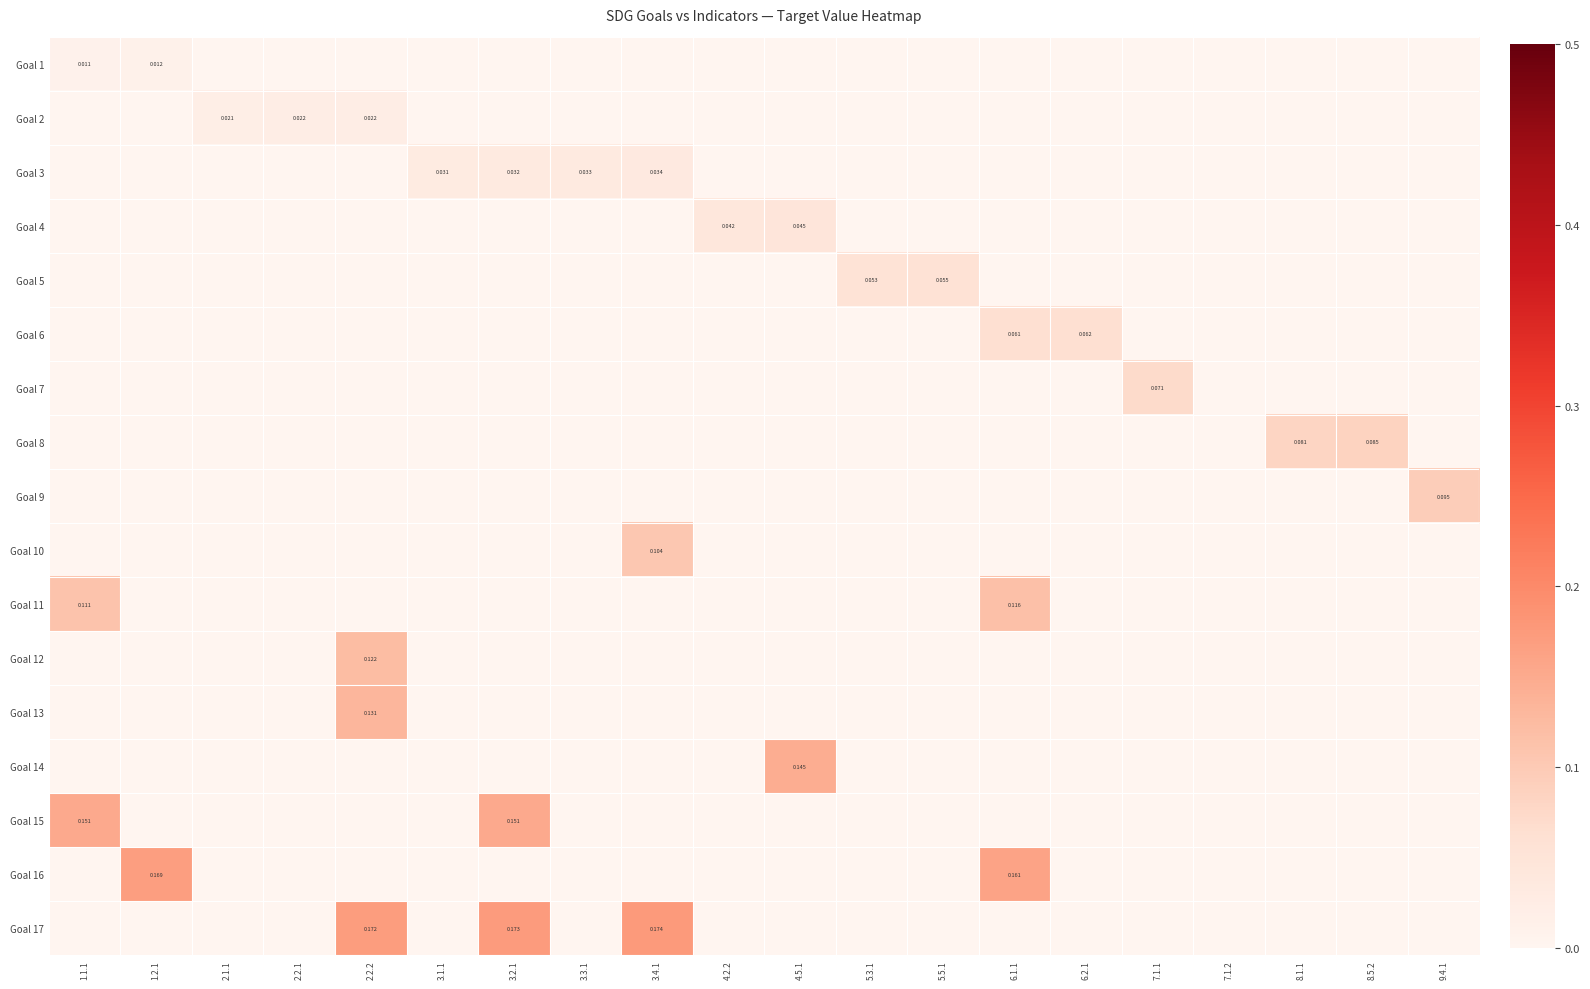

At how many categories does at least one series exceed 0?

19